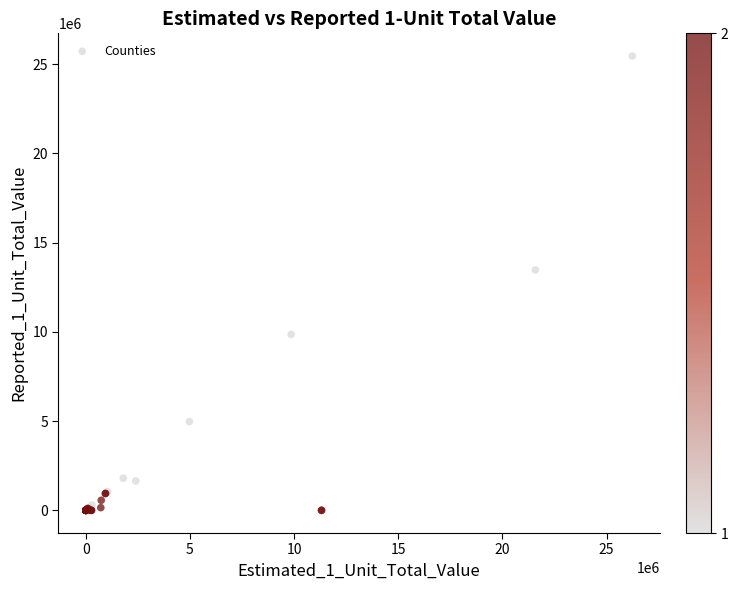

What Y value in the scatter plot is closest to 12730471?

13474474